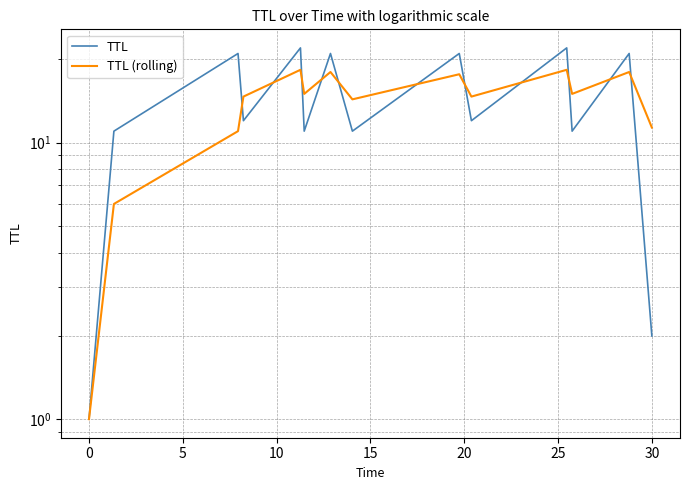

Does the chart display data point markers on the line(s)?

No